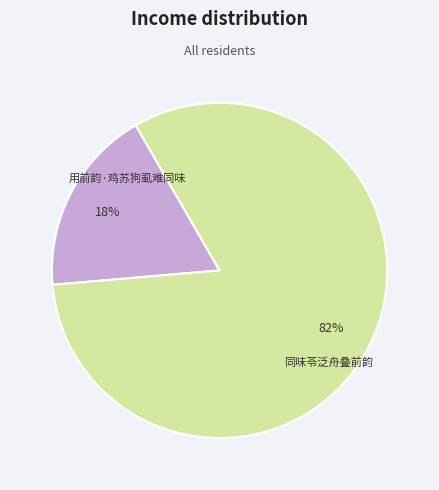

The 用前韵·鸡苏狗虱难同味 slice represents 30% of the pie. True or false?

False